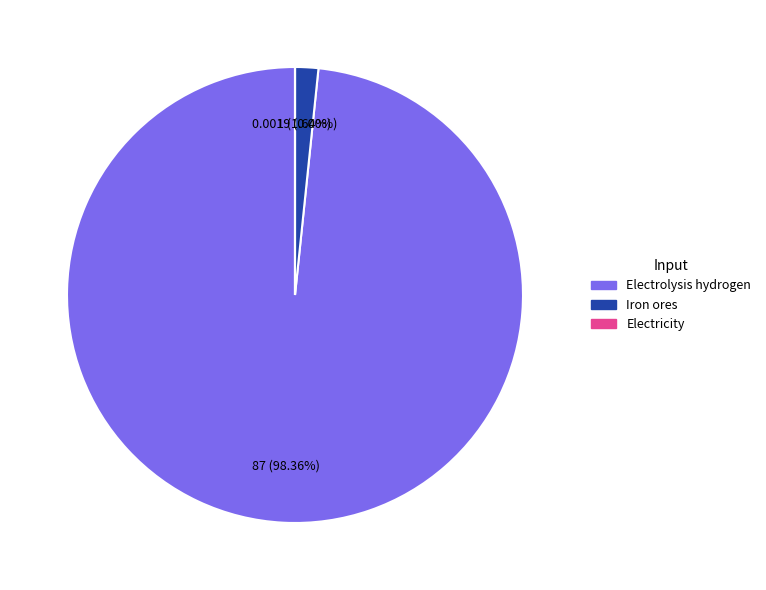

To the nearest percent, what is the difference between the largest and smallest slice percentages?

98%